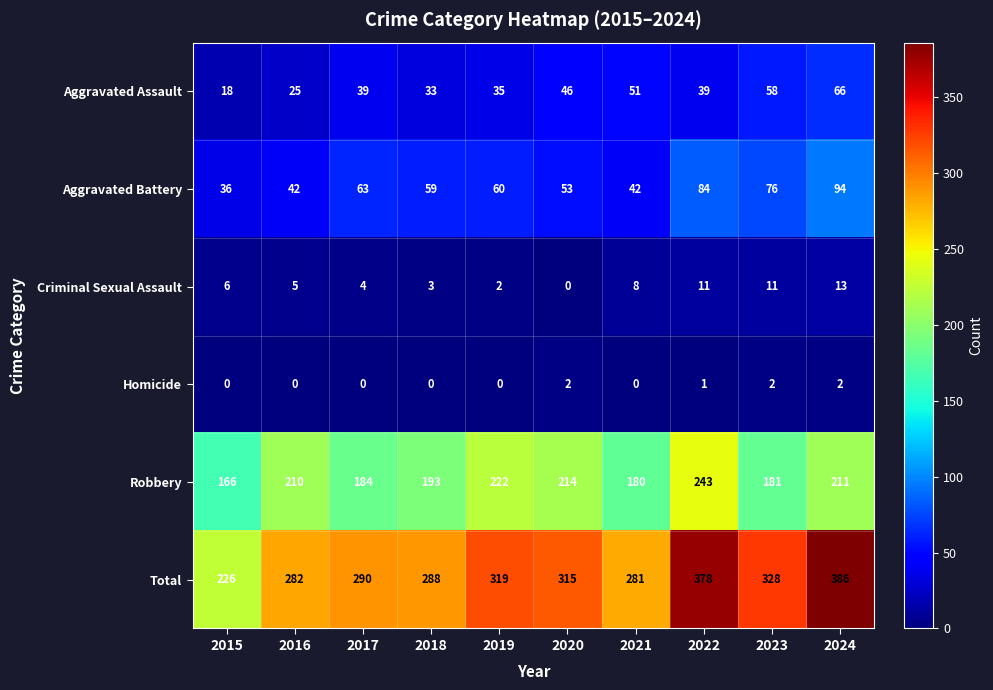

Is it true that Total equals 378 at 2022?

True